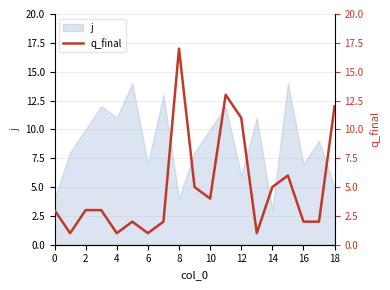

What is the lowest value of the j series?

3